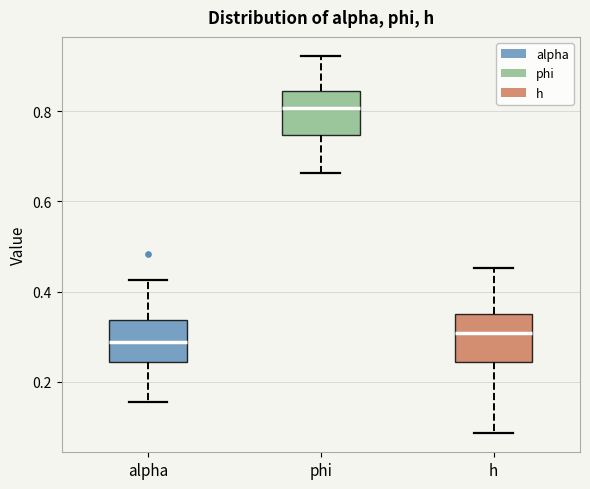

Where is the lower edge of the box for alpha on the y-axis? The values are not printed on the chart, so give them approximately, as read against the axis.

0.24